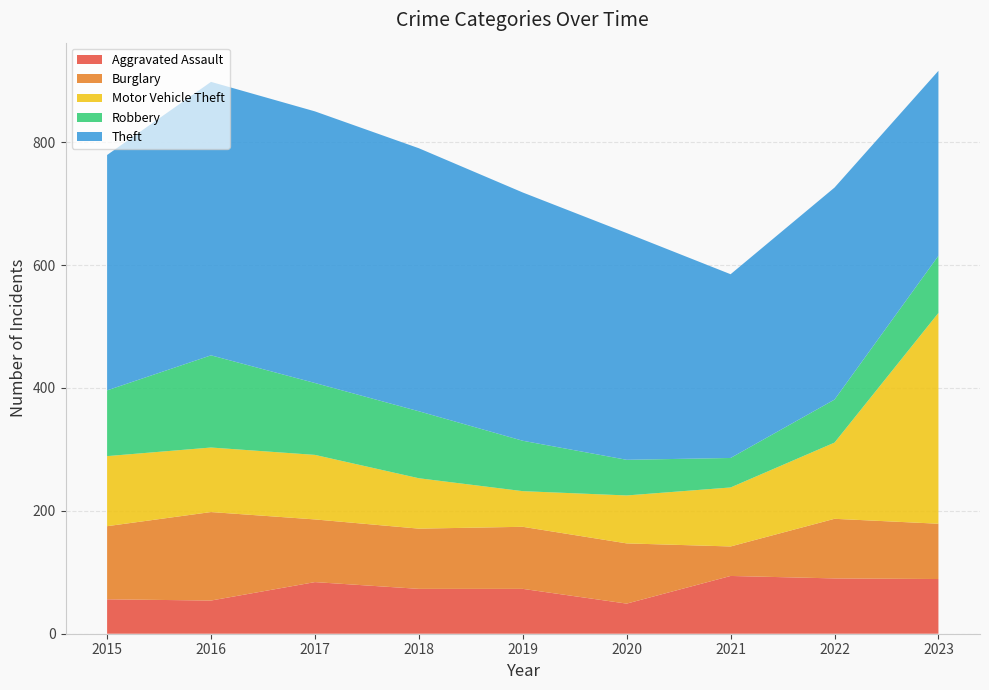

Reading left to right, list all the values displayed in this chart.

Aggravated Assault: 2015=56	2016=54	2017=84	2018=73	2019=73	2020=49	2021=94	2022=90	2023=89
Burglary: 2015=119	2016=144	2017=102	2018=98	2019=101	2020=98	2021=48	2022=97	2023=90
Motor Vehicle Theft: 2015=114	2016=105	2017=105	2018=82	2019=58	2020=78	2021=96	2022=124	2023=343
Robbery: 2015=107	2016=150	2017=117	2018=109	2019=82	2020=58	2021=48	2022=70	2023=93
Theft: 2015=383	2016=445	2017=442	2018=428	2019=404	2020=369	2021=299	2022=345	2023=301